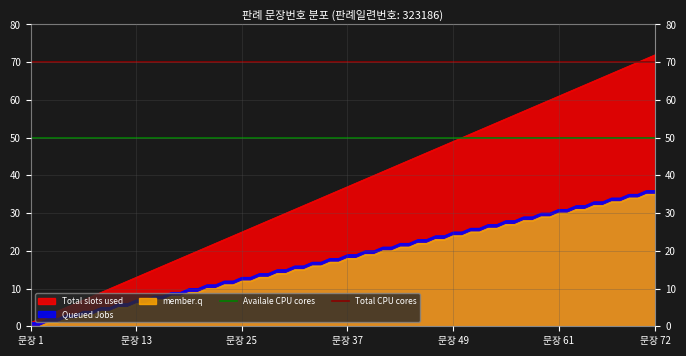

The member.q series shows 10 at 문장 13. True or false?

False